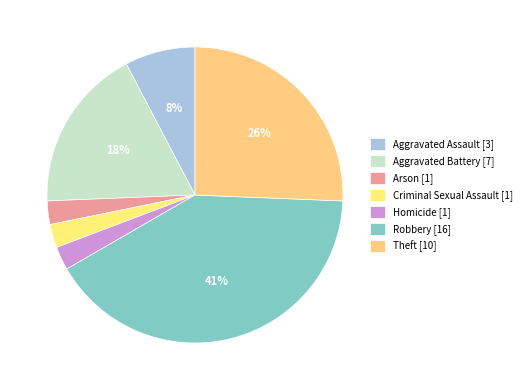

What percentage is the Criminal Sexual Assault slice, to the nearest percent?

3%